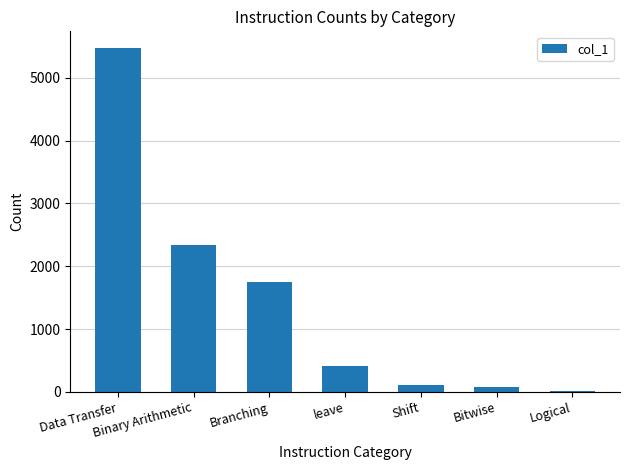

Which has a higher value, leave or Data Transfer?

Data Transfer